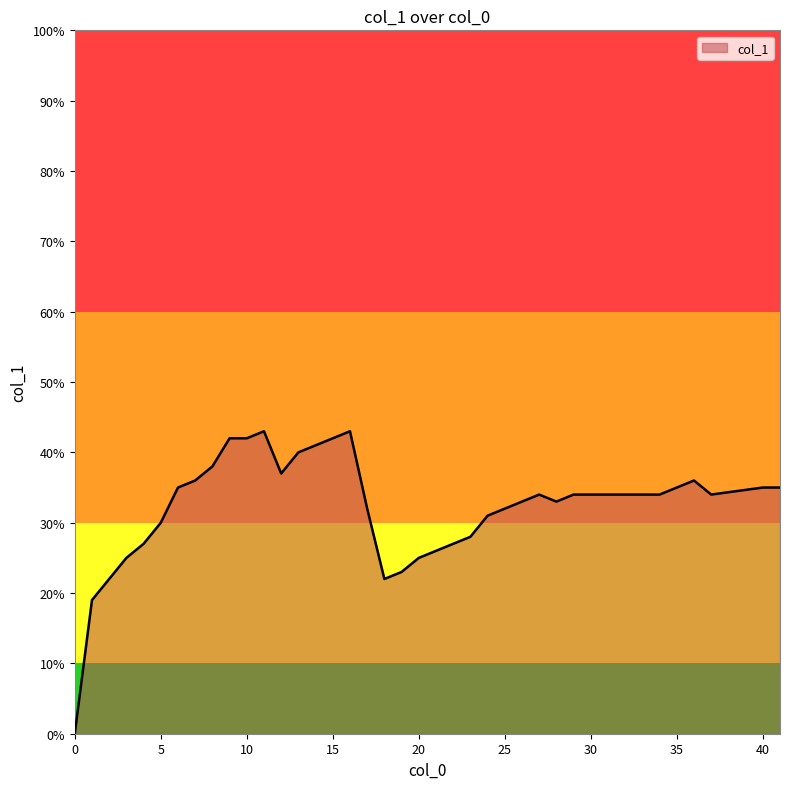

Does the chart display data point markers on the line(s)?

No